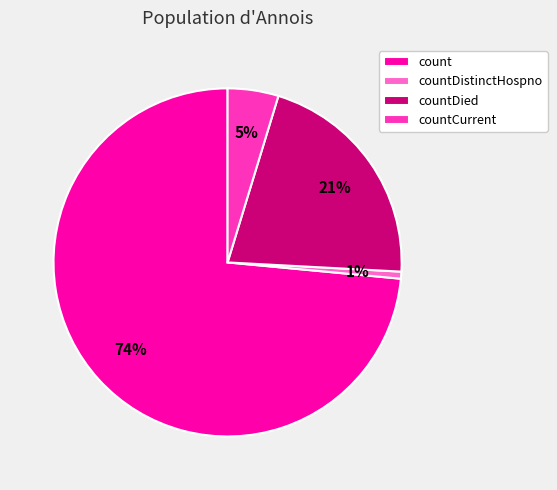

Which slice is the smallest?

countDistinctHospno